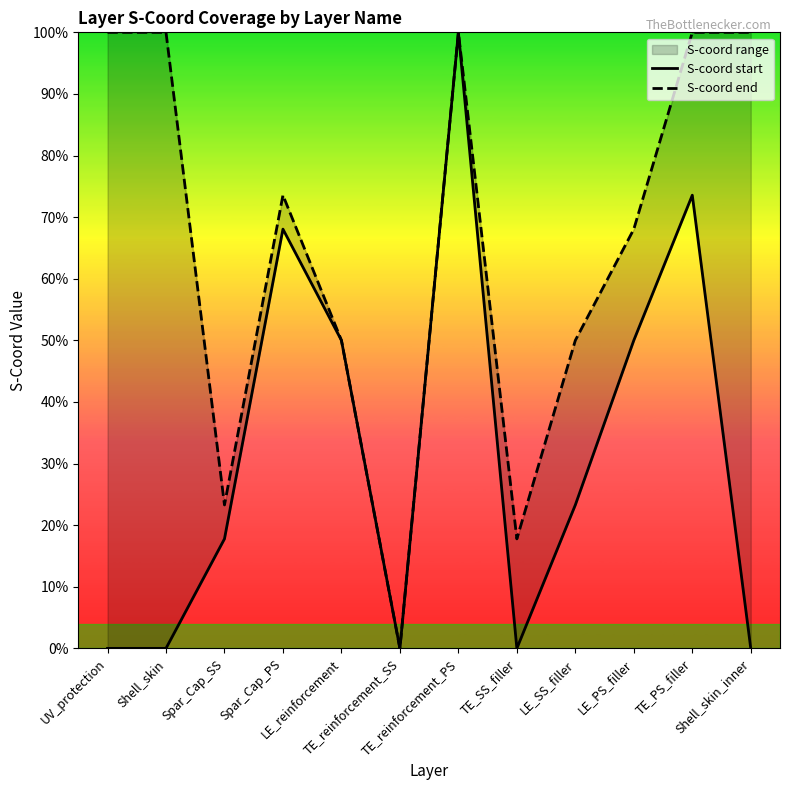

Which series changed the most between TE_SS_filler and LE_SS_filler?

S-coord end